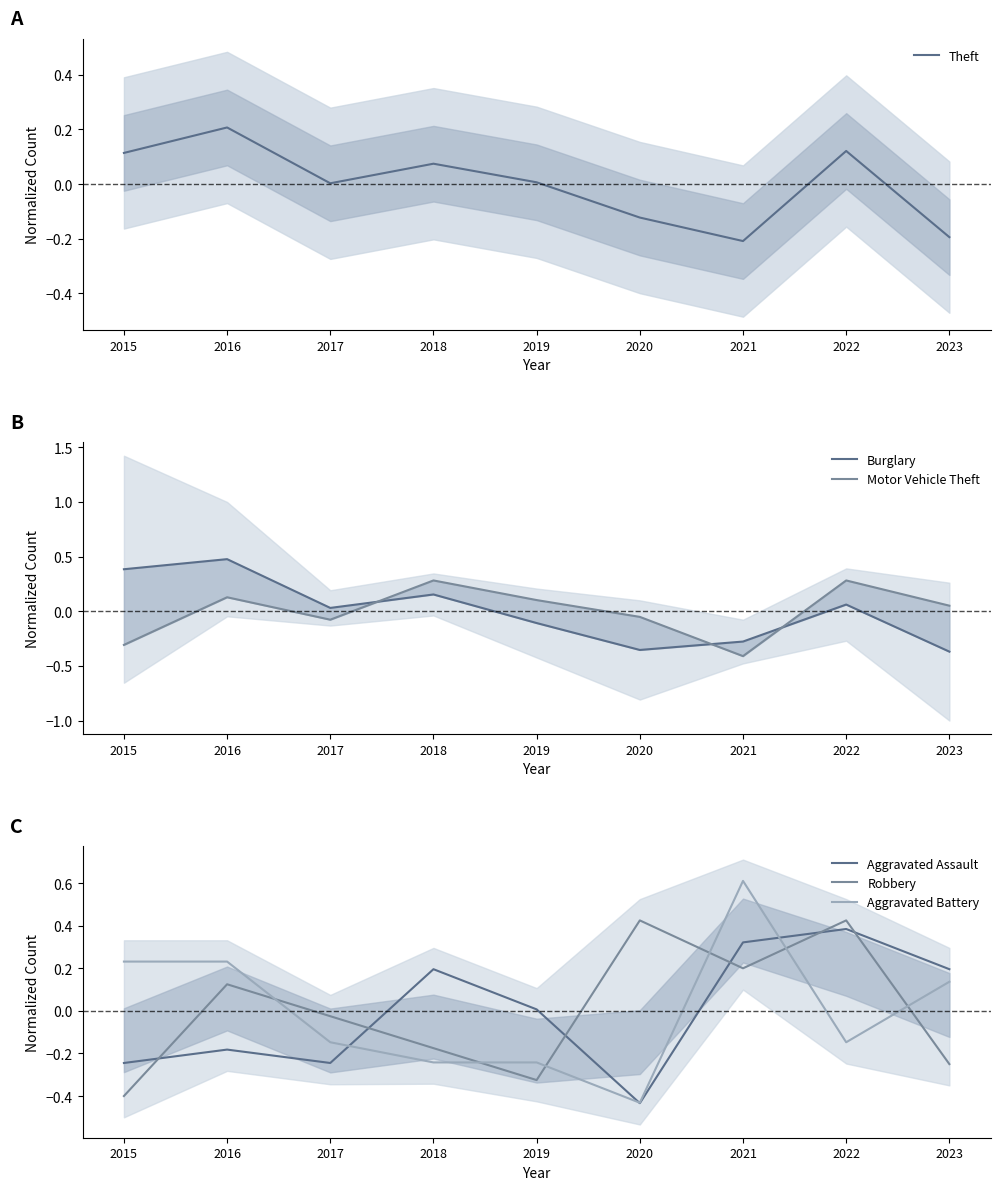

What is the smallest value displayed?

-0.4